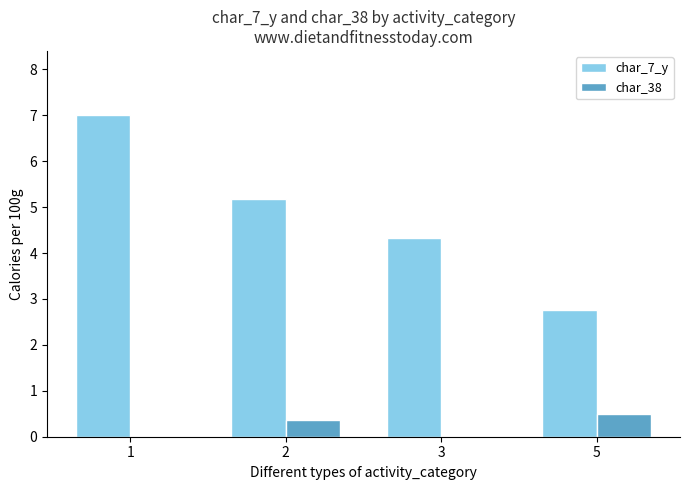

Which series has the largest total across all categories?

char_7_y